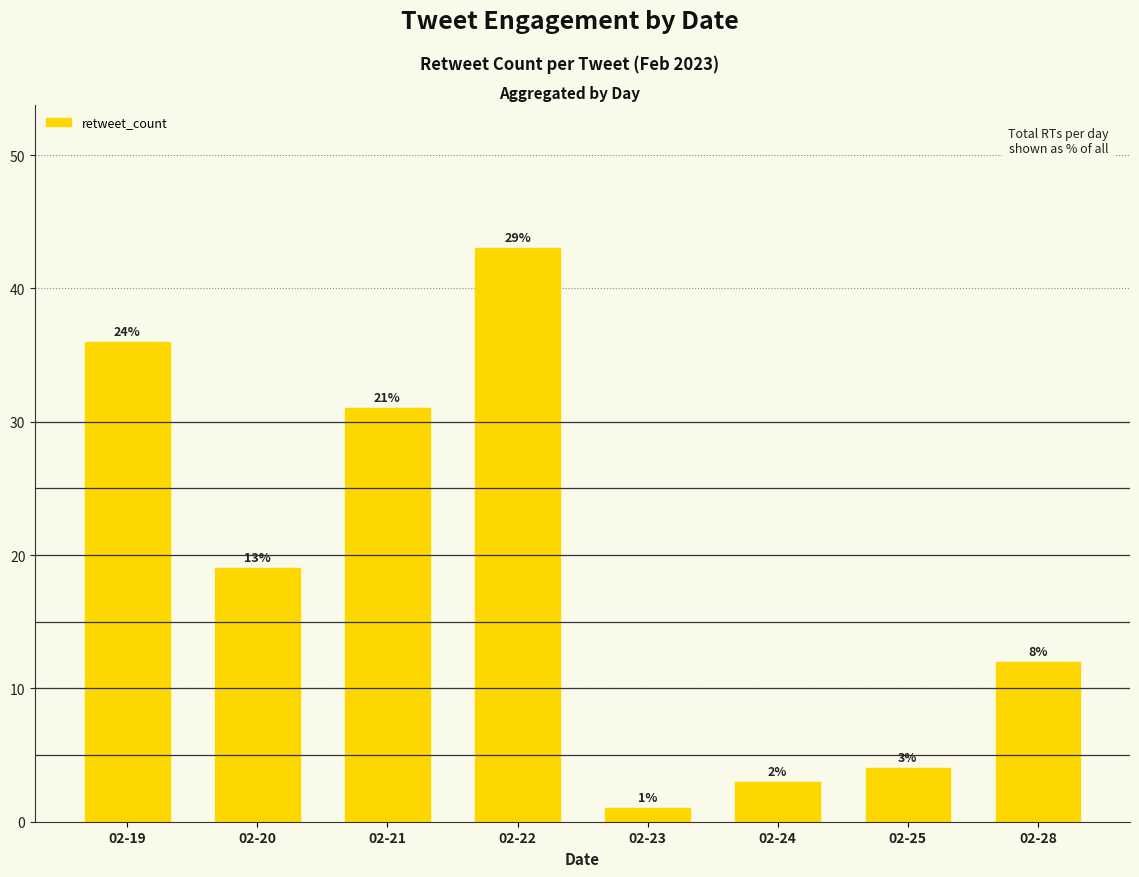

Does the chart contain stacked bars?

No